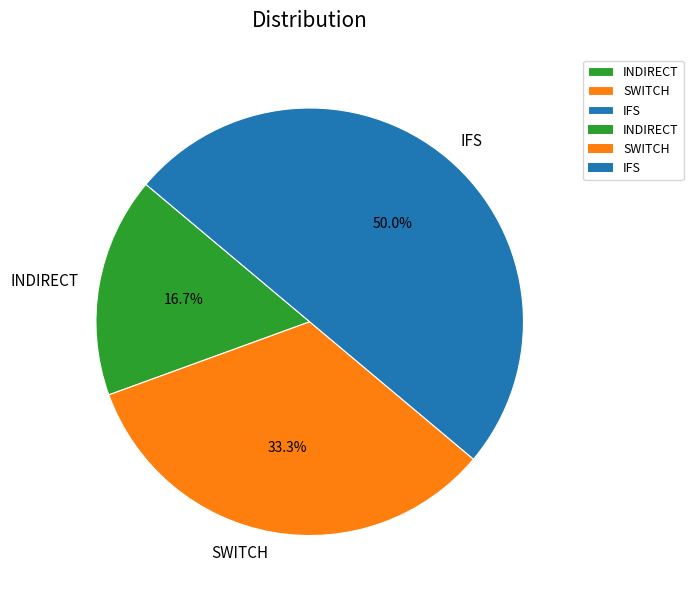

True or false: IFS accounts for 42% of the total.

False